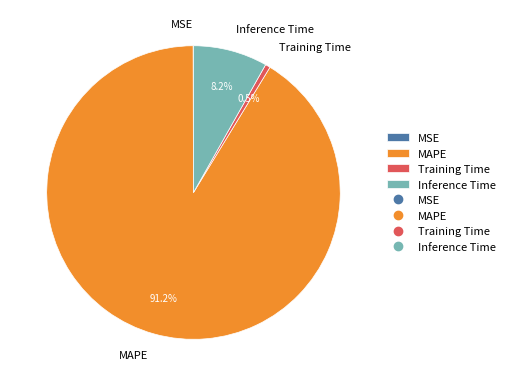

Combined, what portion of the pie is Training Time and MAPE?

91.8%